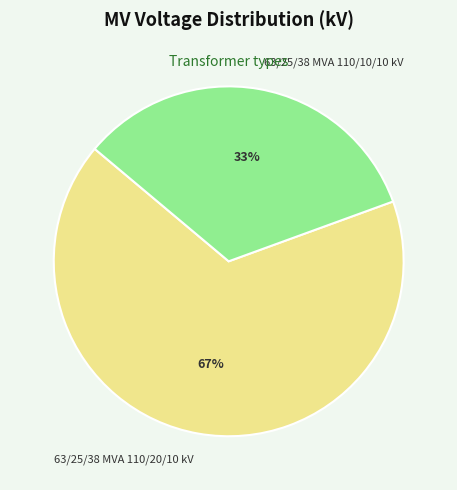

Is it true that 63/25/38 MVA 110/10/10 kV is 24% of the pie?

False